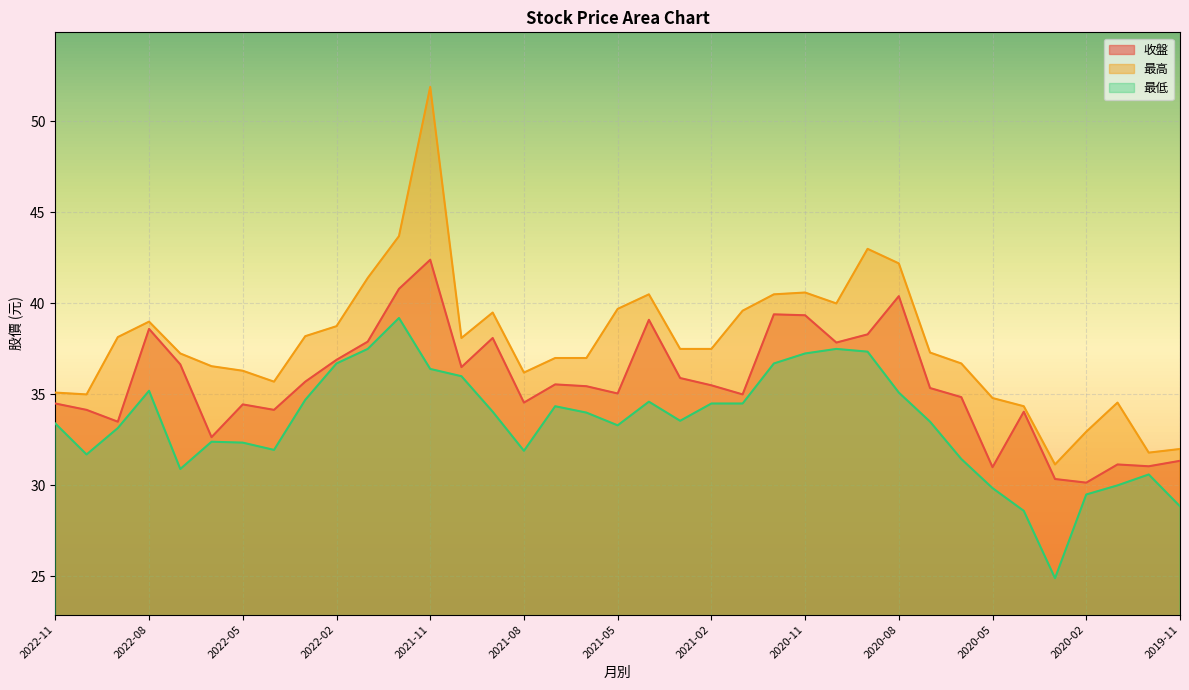

At 2021-12, list the series in order from largest to smallest.

最高, 收盤, 最低